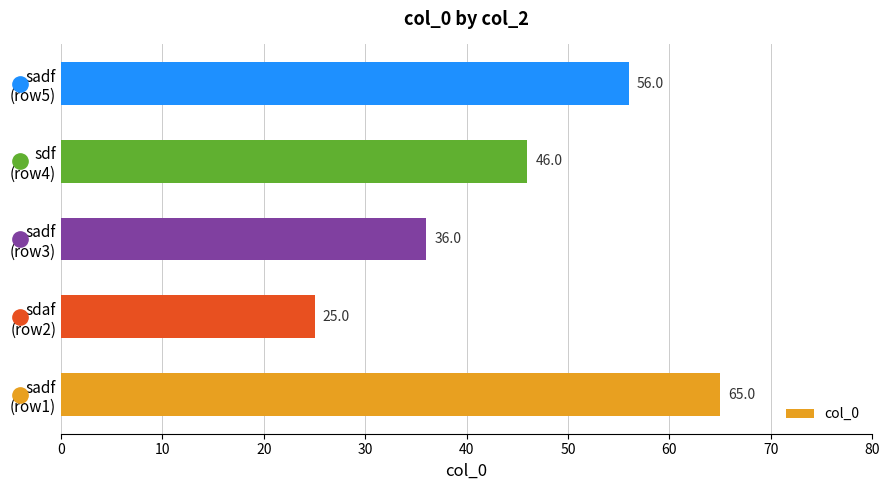

What is the average value?

46